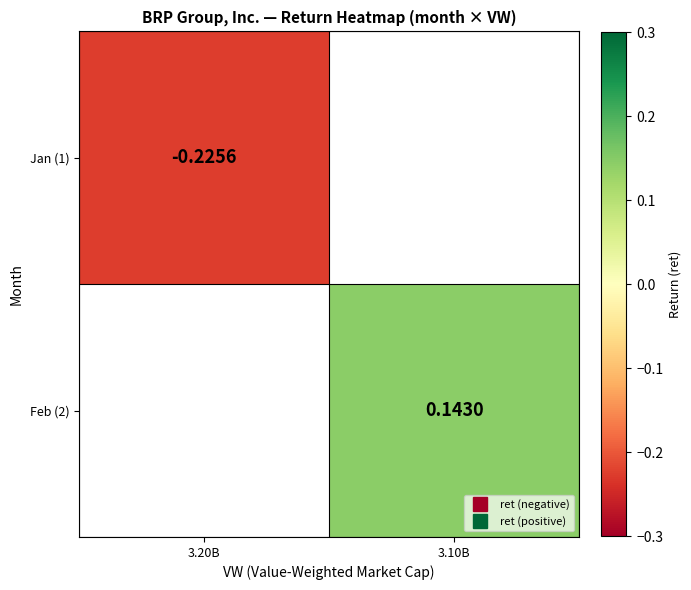

Where is Jan (1) nearest to the value 0?

3.20B